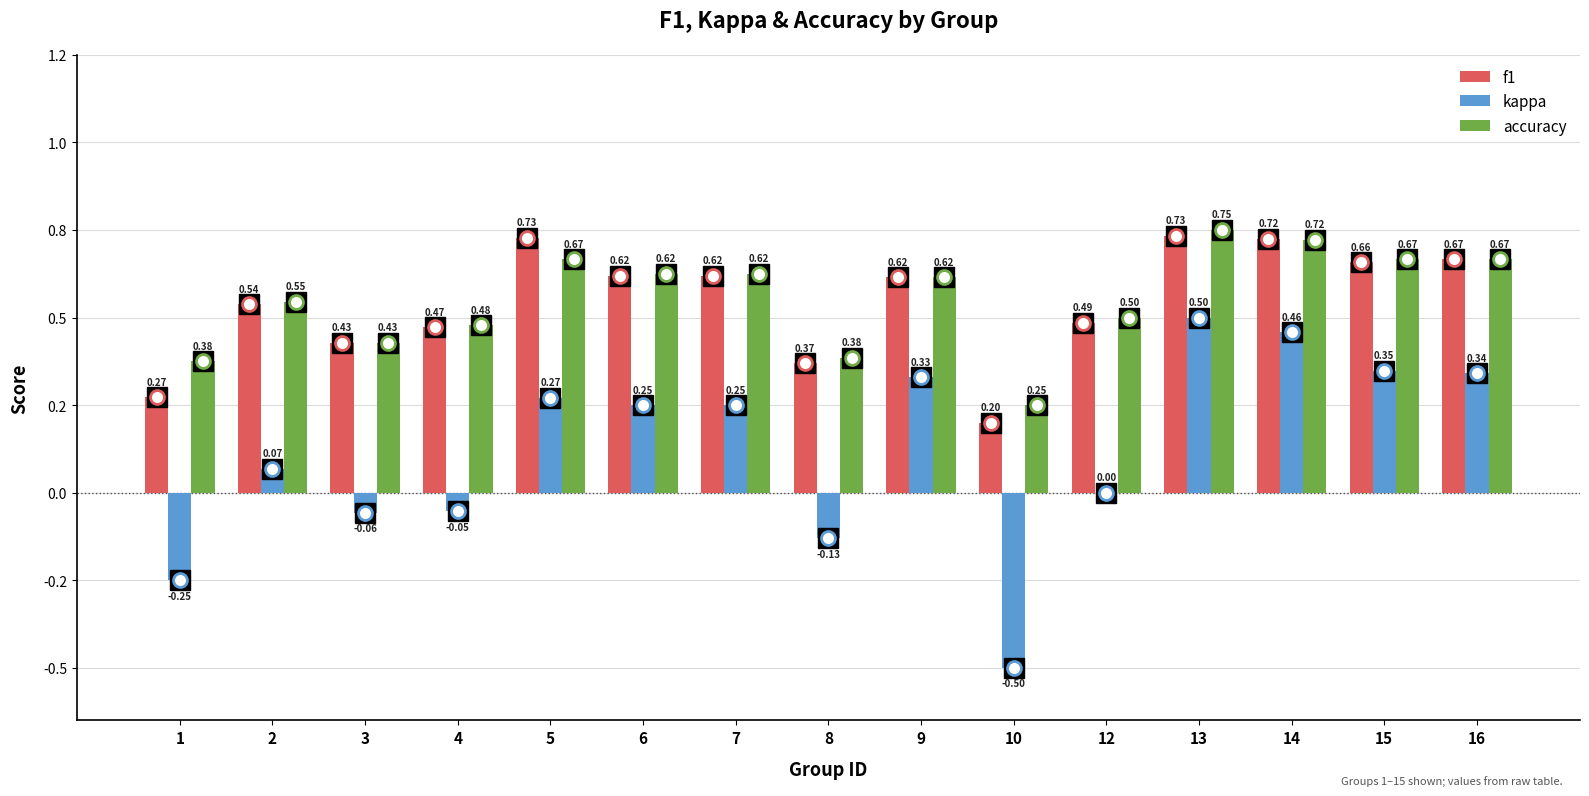

The accuracy series shows 0.3 at 7. True or false?

False